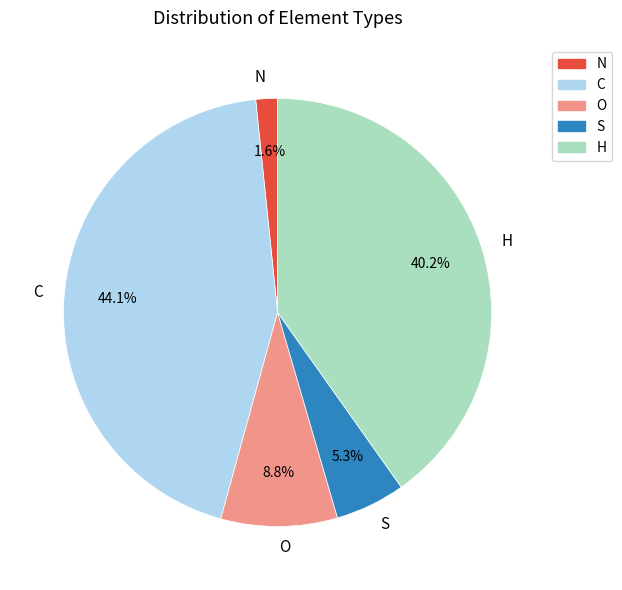

Combined, do O and C account for over 50%?

Yes